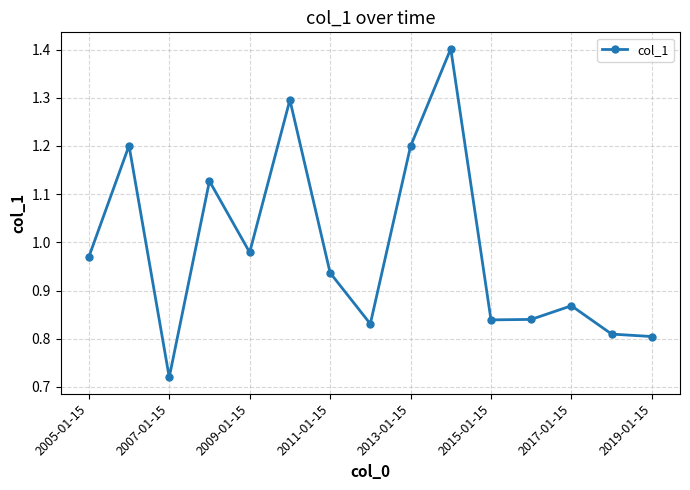

How many interior local peaks (higher than both neighbors) does the data have?

5